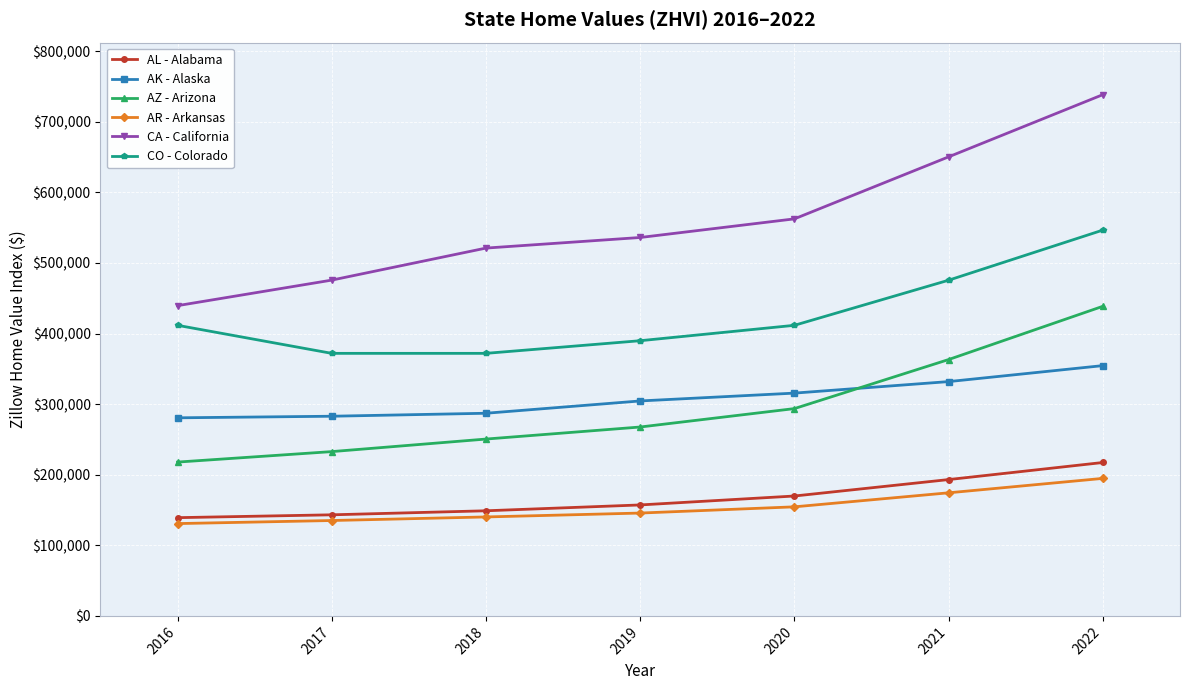

What is the value of the AL - Alabama point at the 4th from the left?

157202.2